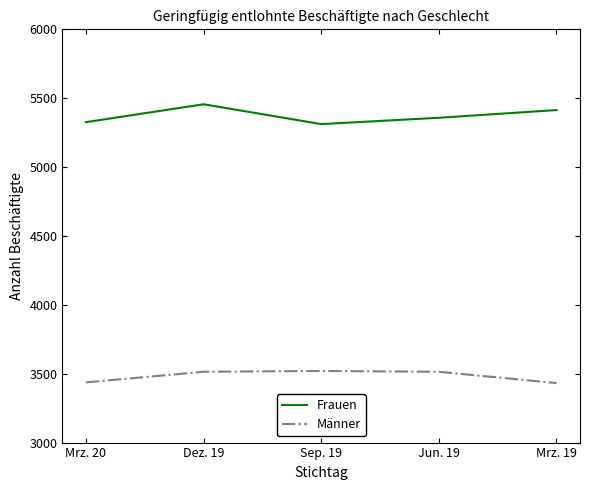

Rank the series at Mrz. 20 from highest to lowest value.

Frauen, Männer